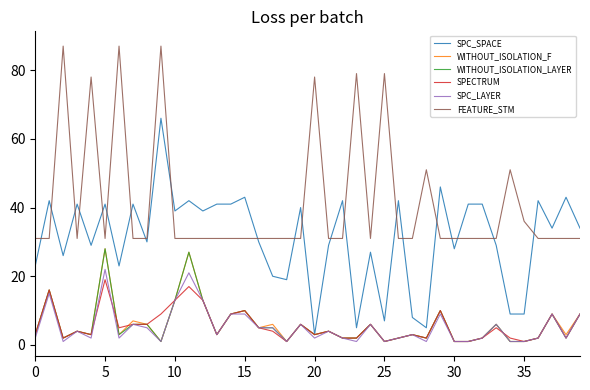

True or false: FEATURE_STM and SPECTRUM intersect in this chart.

False